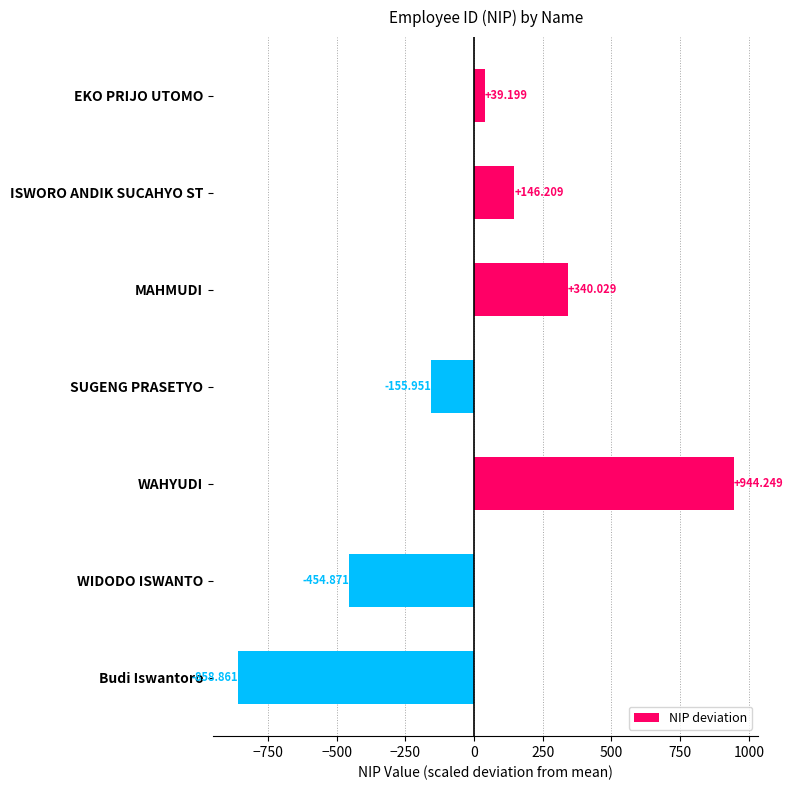

Which category has the lowest value across all series?

Budi Iswantoro